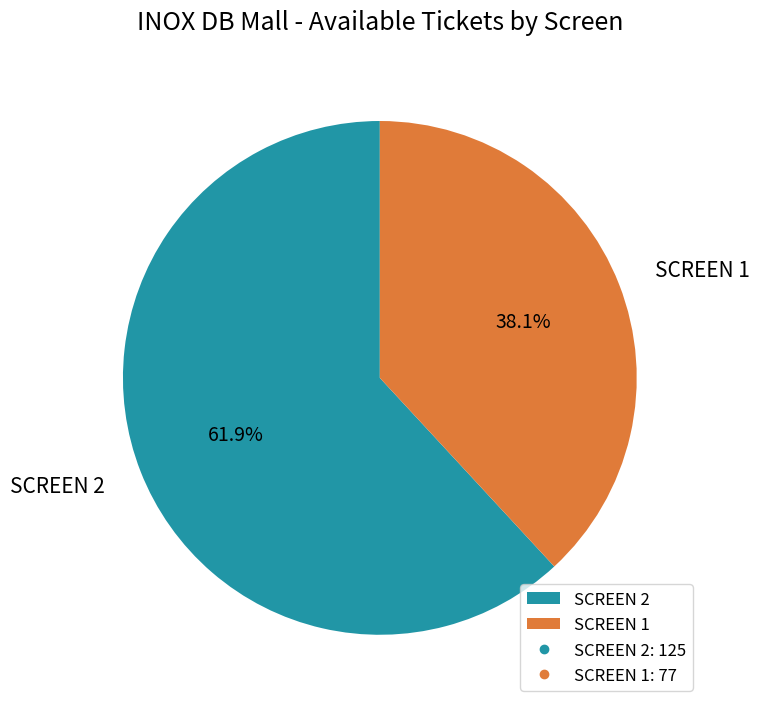

Between SCREEN 1 and SCREEN 2, which is larger?

SCREEN 2